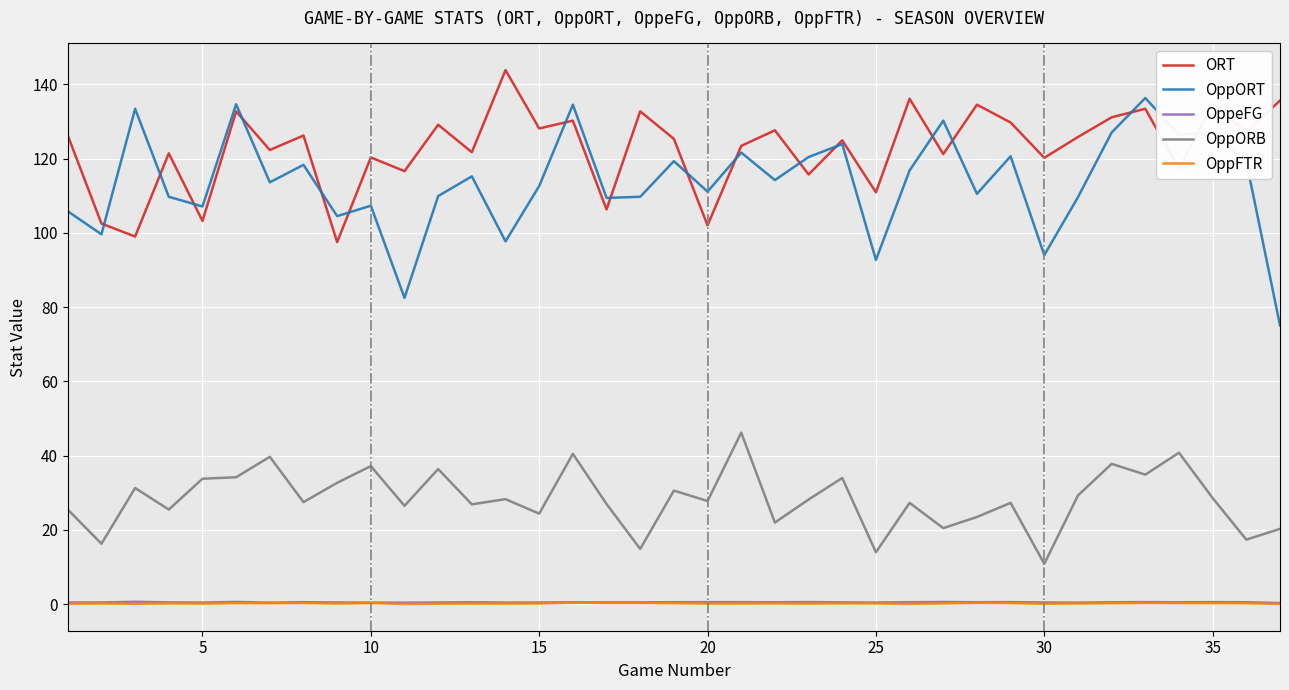

Which series has the largest total across all categories?

ORT